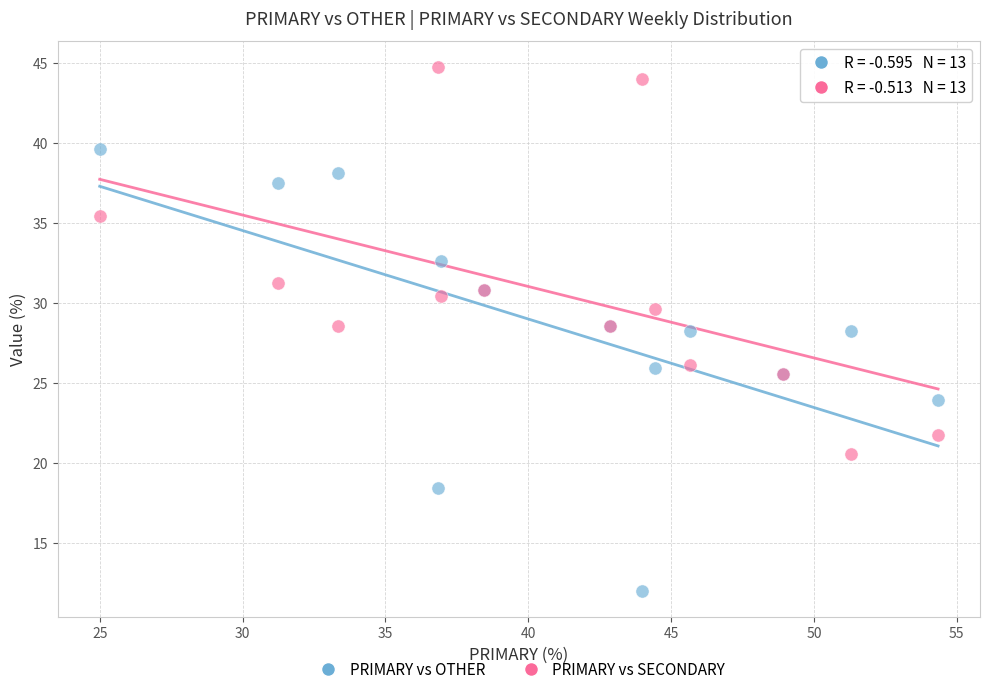

Which series contains the lowest Y value?

PRIMARY vs OTHER